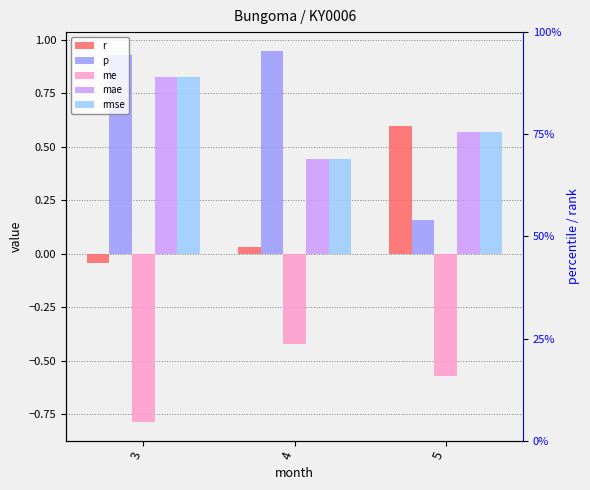

Reading left to right, list all the values displayed in this chart.

r: -0.0	0.0	0.6
p: 0.9	0.9	0.2
me: -0.8	-0.4	-0.6
mae: 0.8	0.4	0.6
rmse: 0.8	0.4	0.6